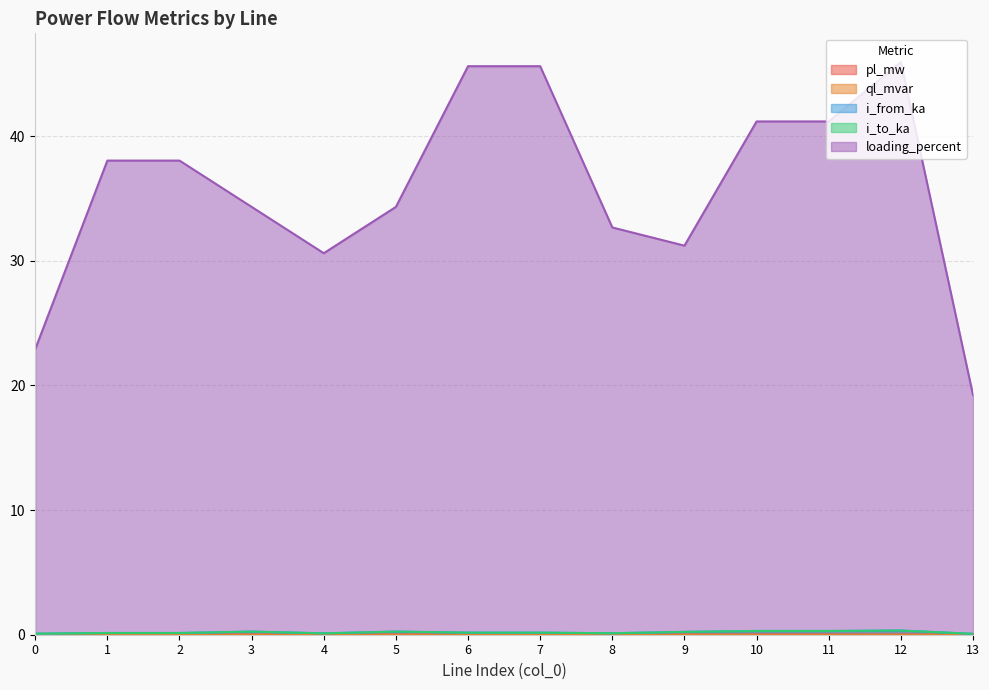

What is the value of the i_to_ka point at the 1st from the left?

0.1